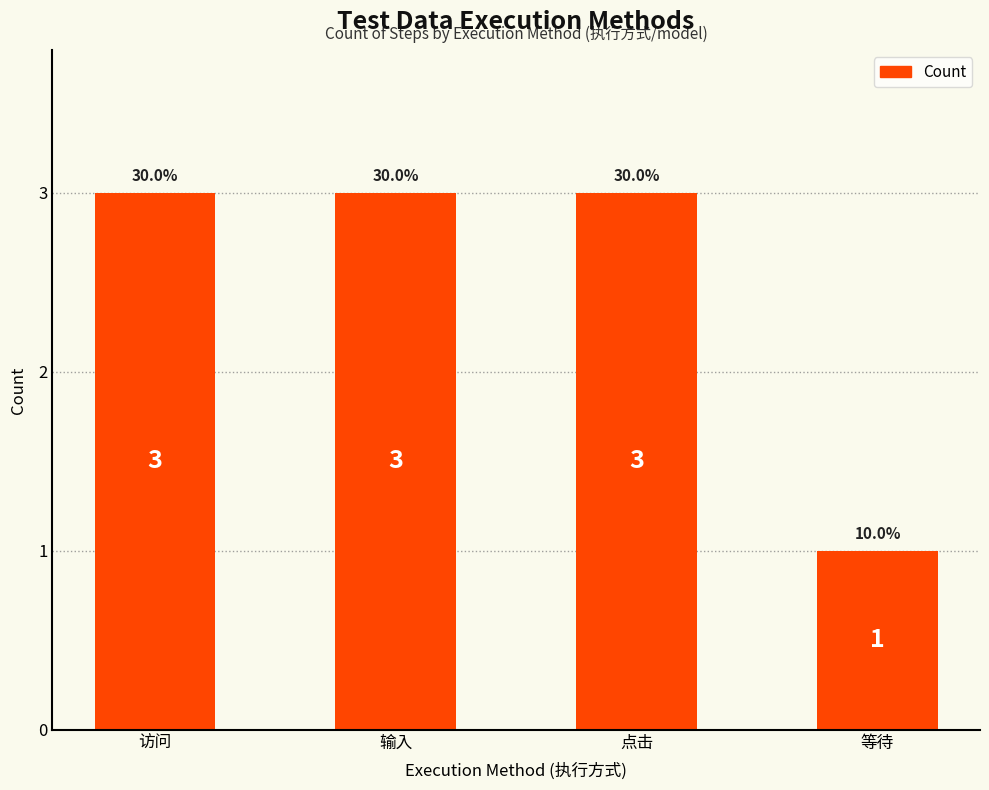

Reading left to right, what are all the values shown in this chart?

3	3	3	1